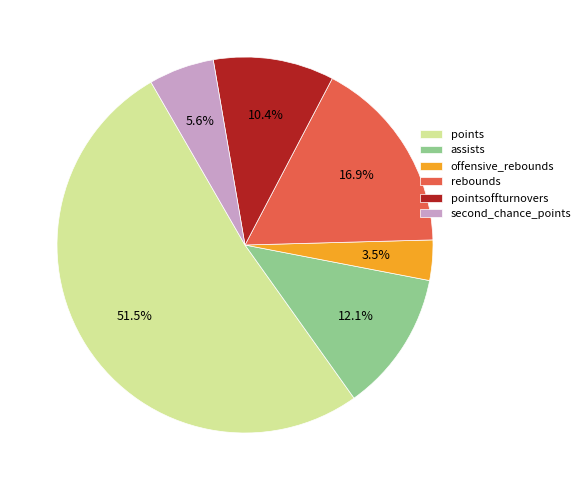

To the nearest percent, what percentage of the pie is rebounds?

17%